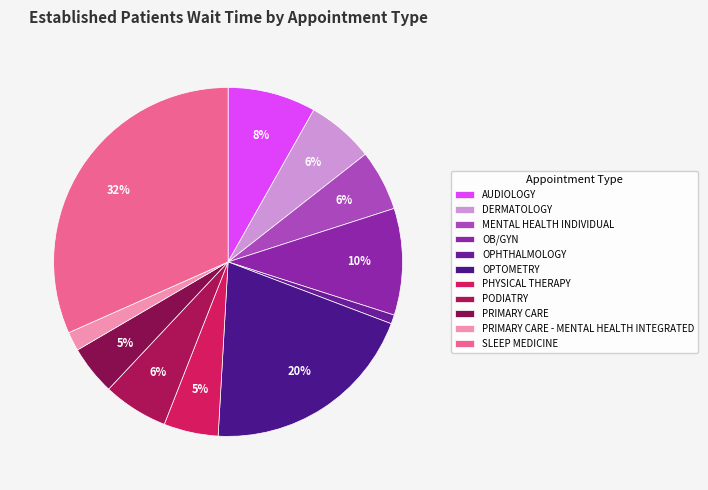

Is the sum of PRIMARY CARE - MENTAL HEALTH INTEGRATED and AUDIOLOGY greater than half?

No